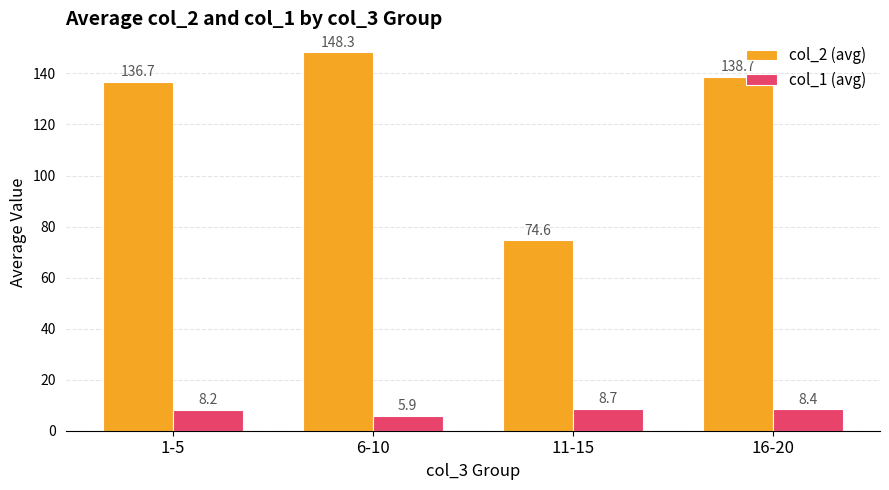

What is the smallest value displayed?

5.9